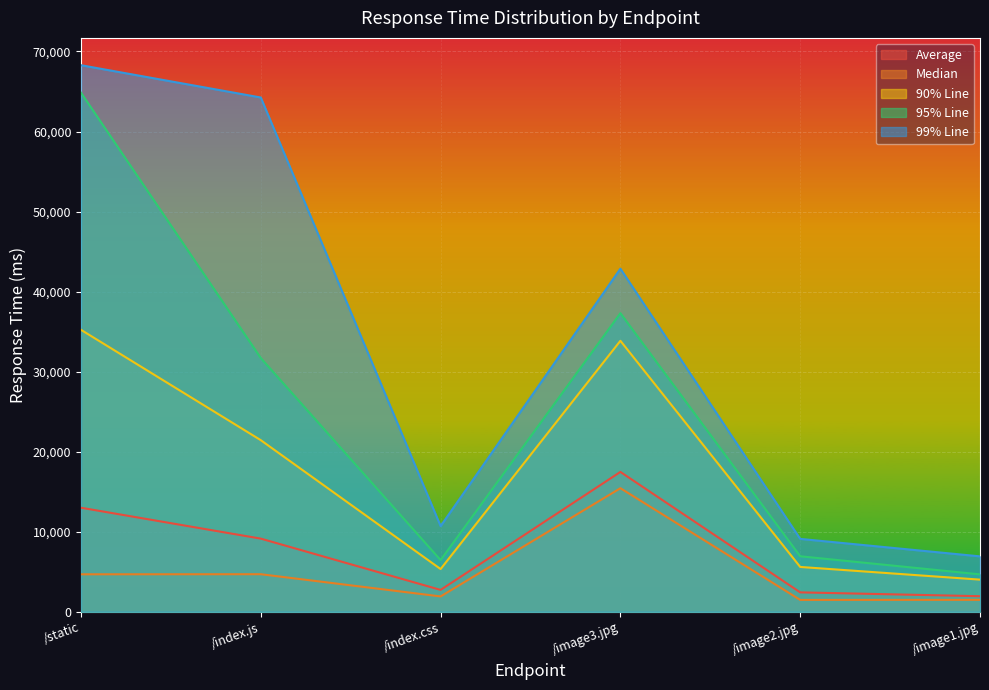

How many interior local valleys does the Average series have?

1